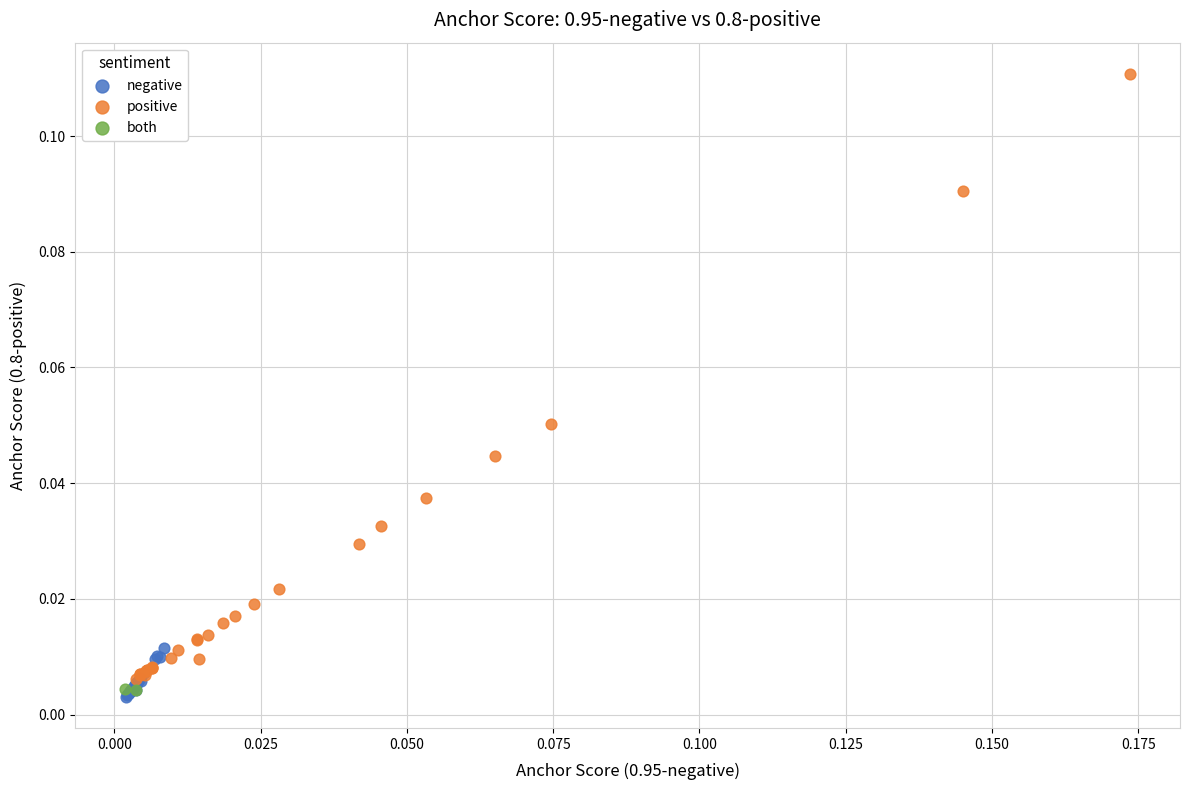

Which series contains the lowest Y value?

negative